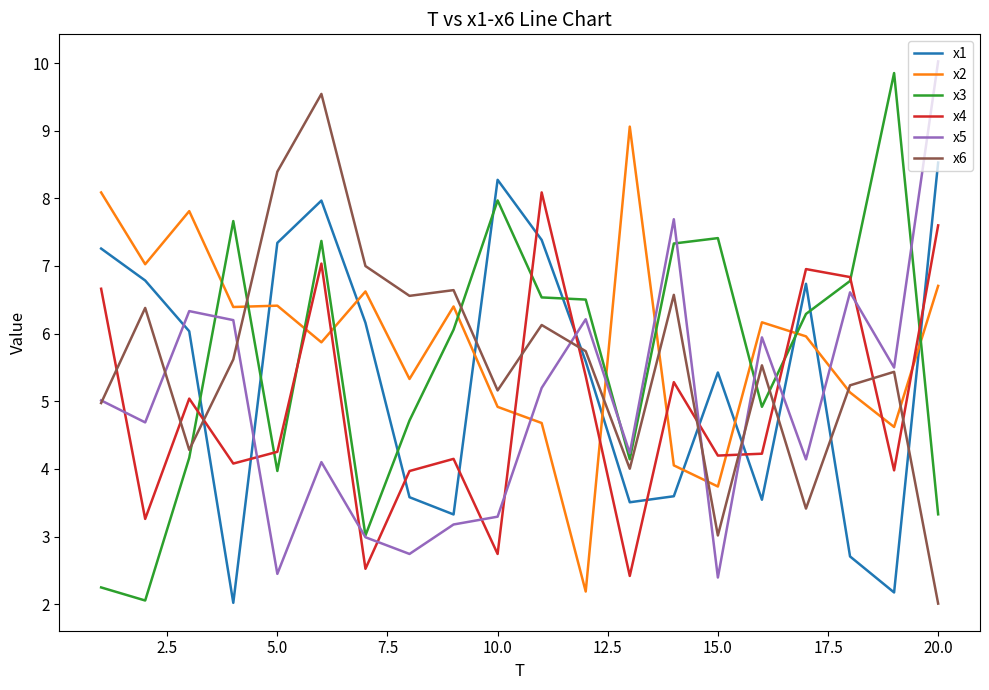

What is the highest value of the x2 series?

9.1